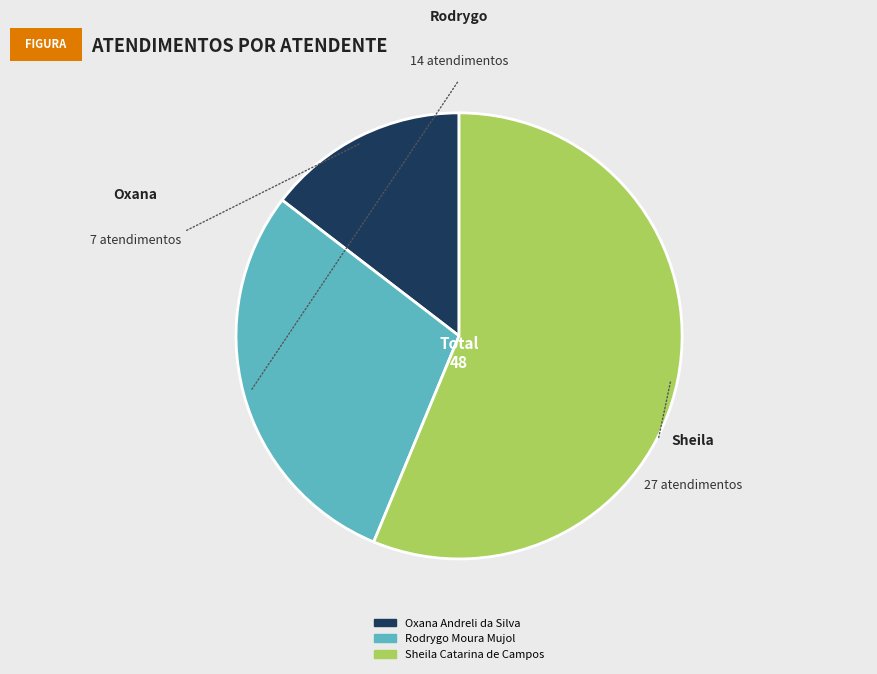

True or false: Rodrygo Moura Mujol accounts for 29% of the total.

True